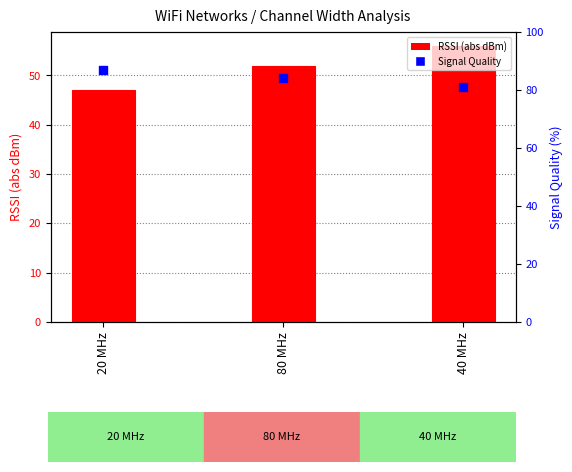

What is the total value across all series at 80 MHz?

136